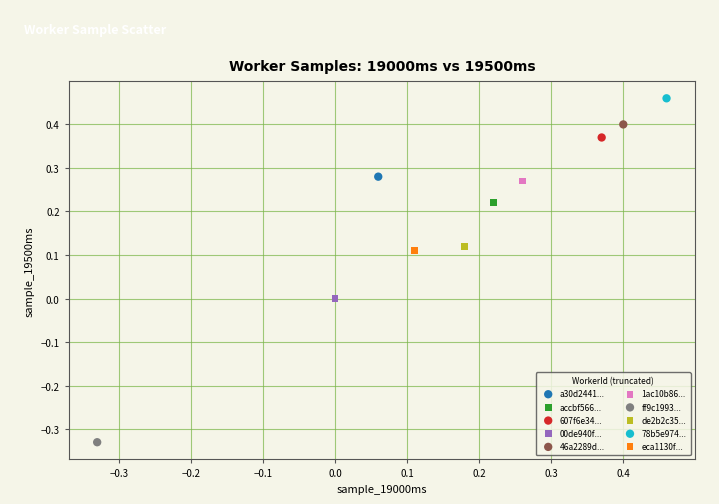

What are all the series names shown in the legend?

a30d2441..., accbf566..., 607f6e34..., 00de940f..., 46a2289d..., 1ac10b86..., ff9c1993..., de2b2c35..., 78b5e974..., eca1130f...